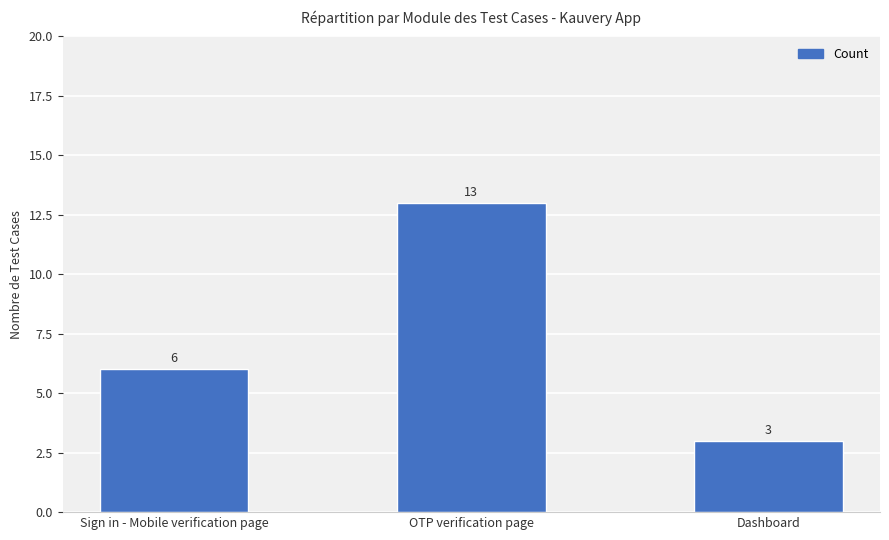

How many bars are there in total?

3